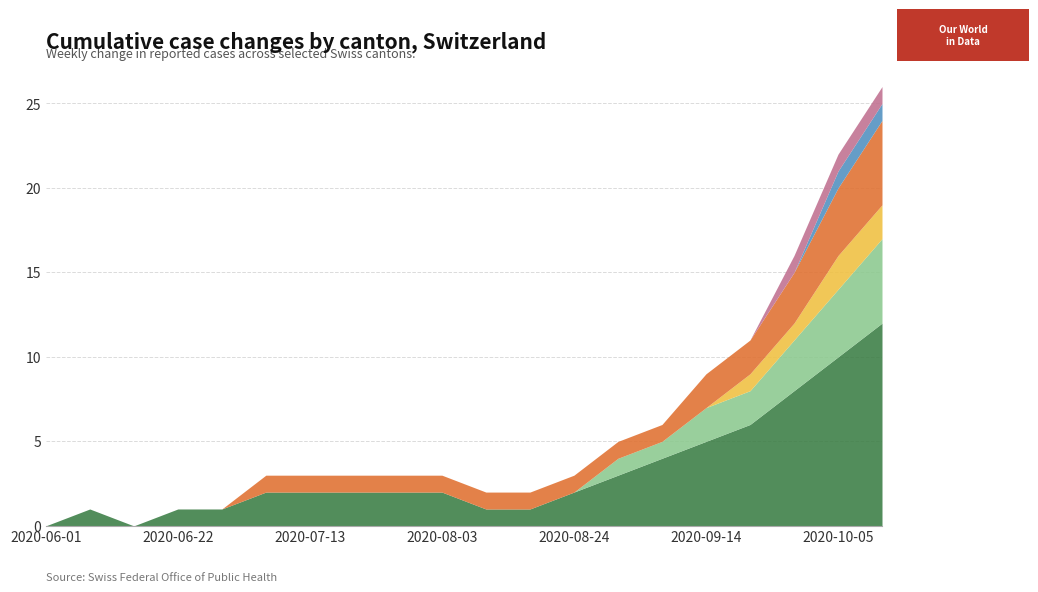

Between 2020-06-15 and 2020-08-17, which series saw the biggest shift?

GE